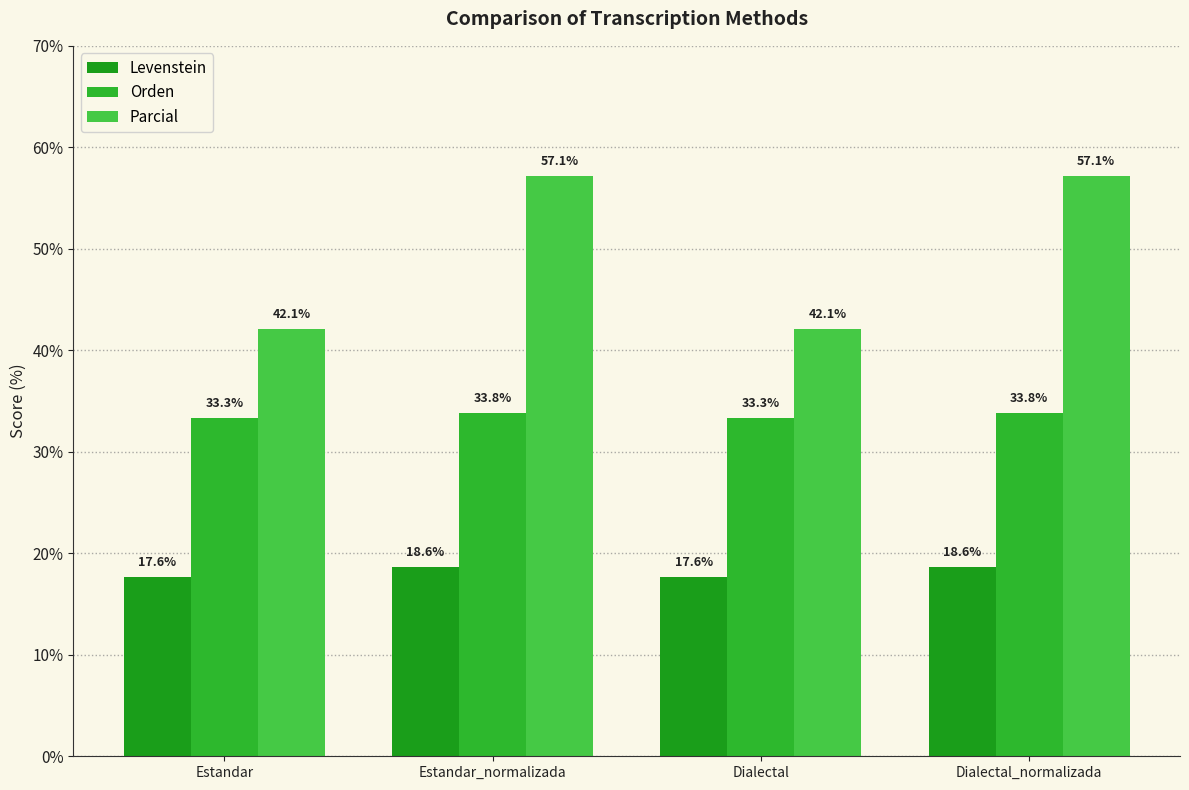

Where is Orden nearest to the value 33?

Estandar